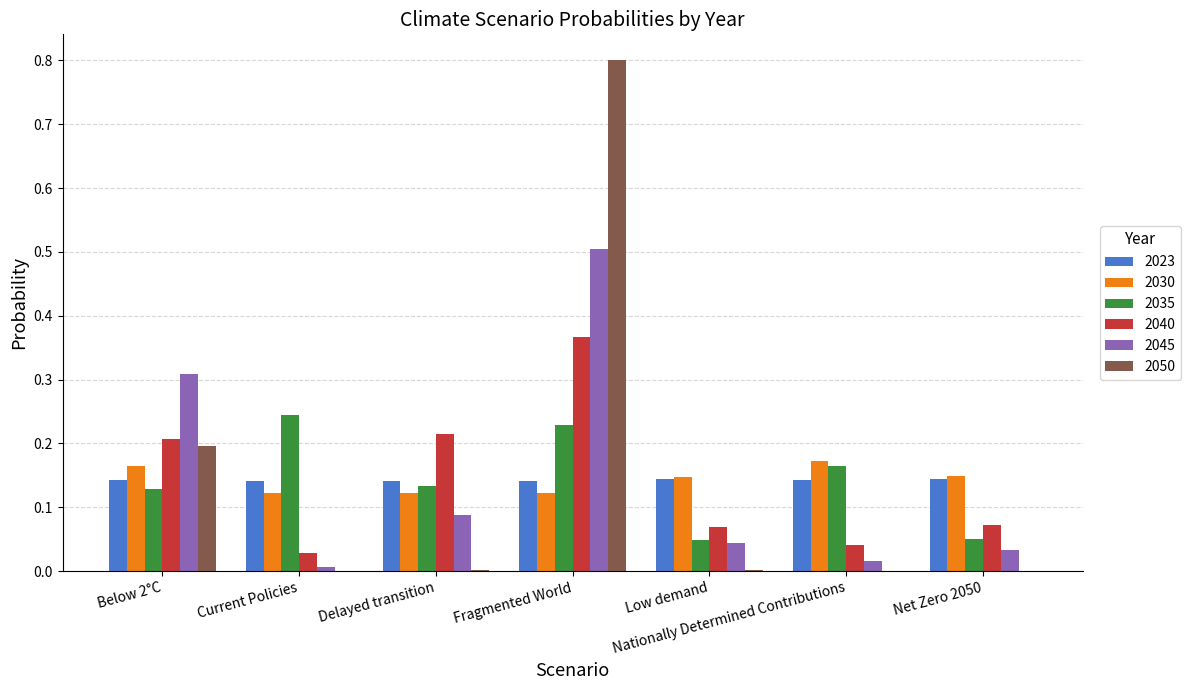

What is the maximum value for 2050?

0.8